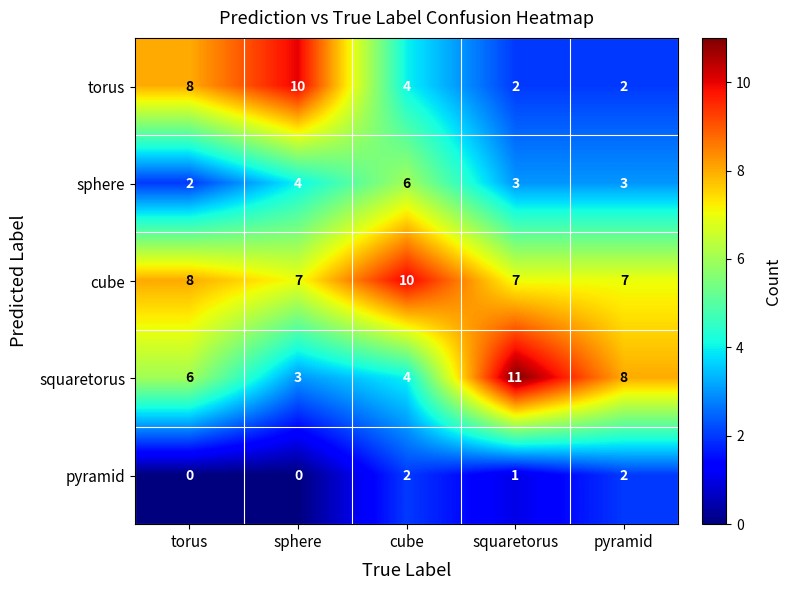

What is the average value of the torus series?

5